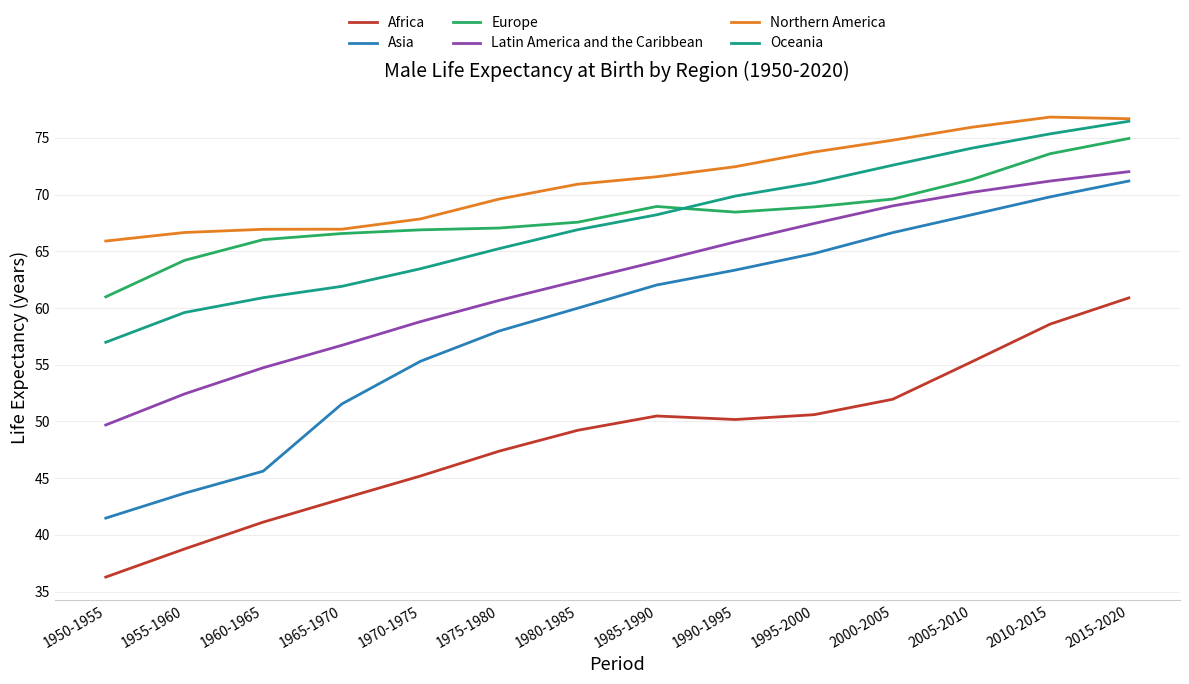

What is the sum of all Oceania values?

942.7